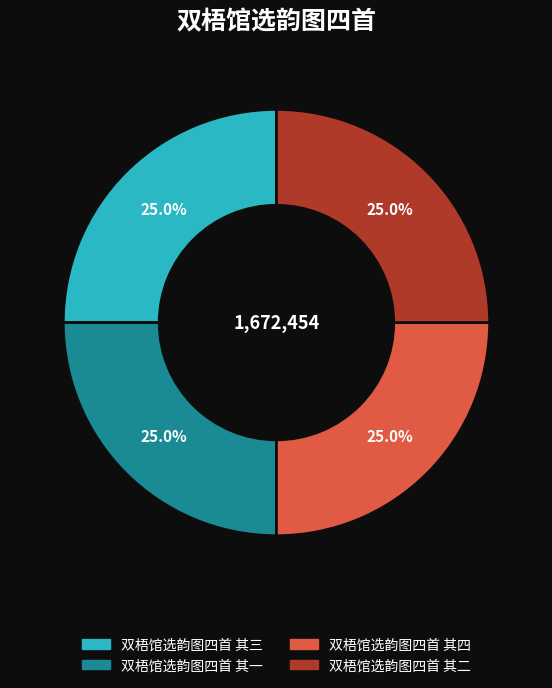

The 双梧馆选韵图四首 其四 slice represents 33% of the pie. True or false?

False